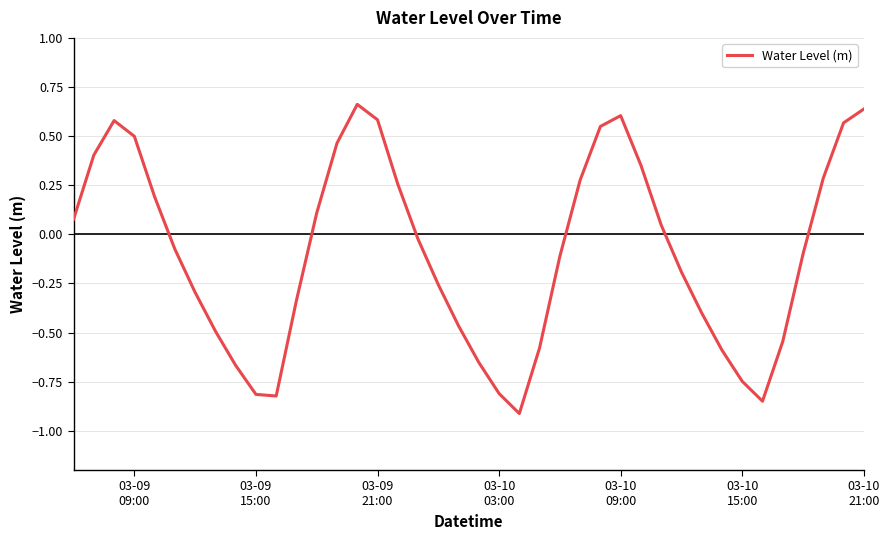

What is the minimum value shown in the chart?

-0.9